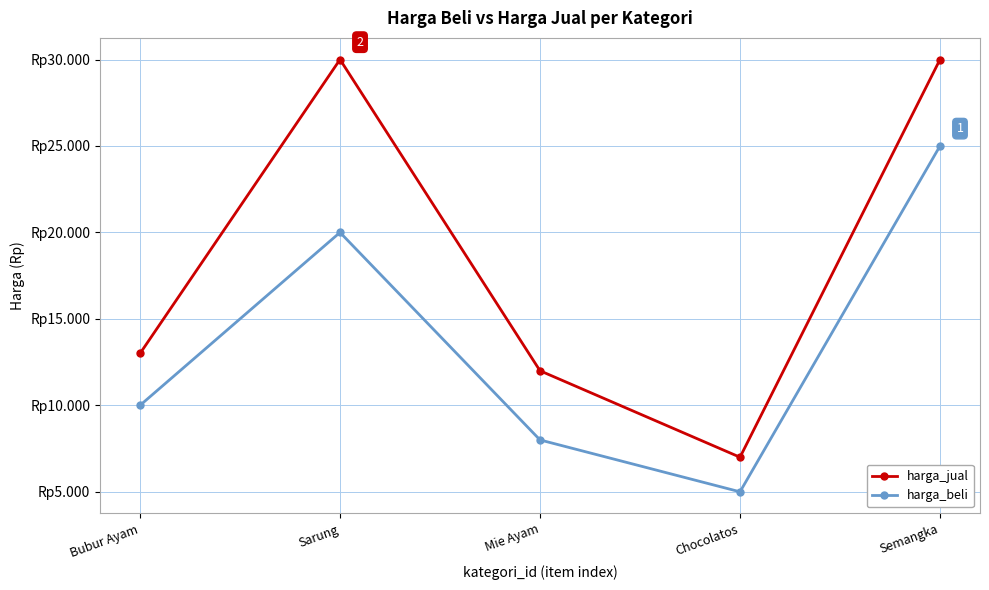

Where is the first local maximum for harga_beli?

Sarung